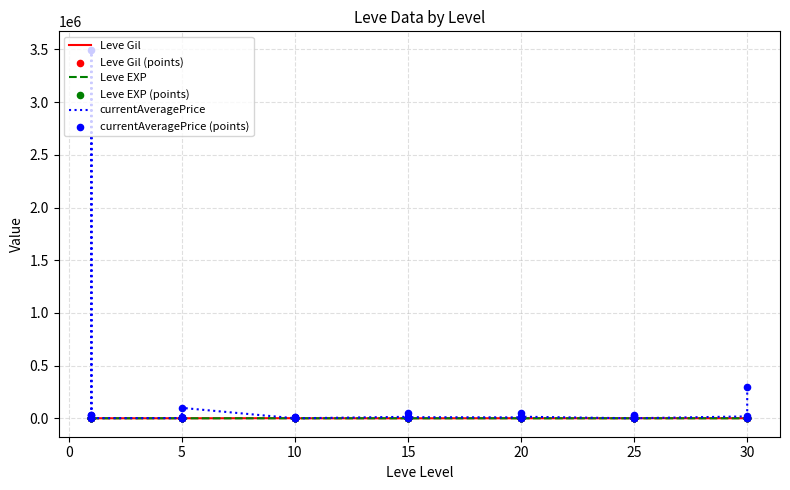

Which series has the largest total across all categories?

currentAveragePrice